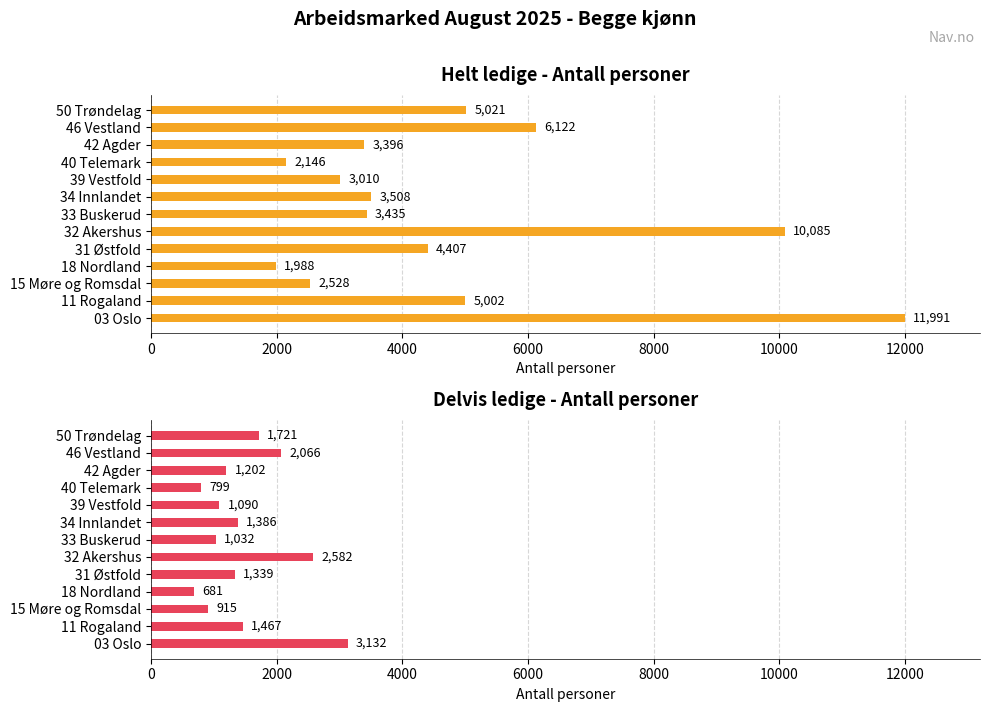

Which series has the largest range (max minus min)?

Helt ledige